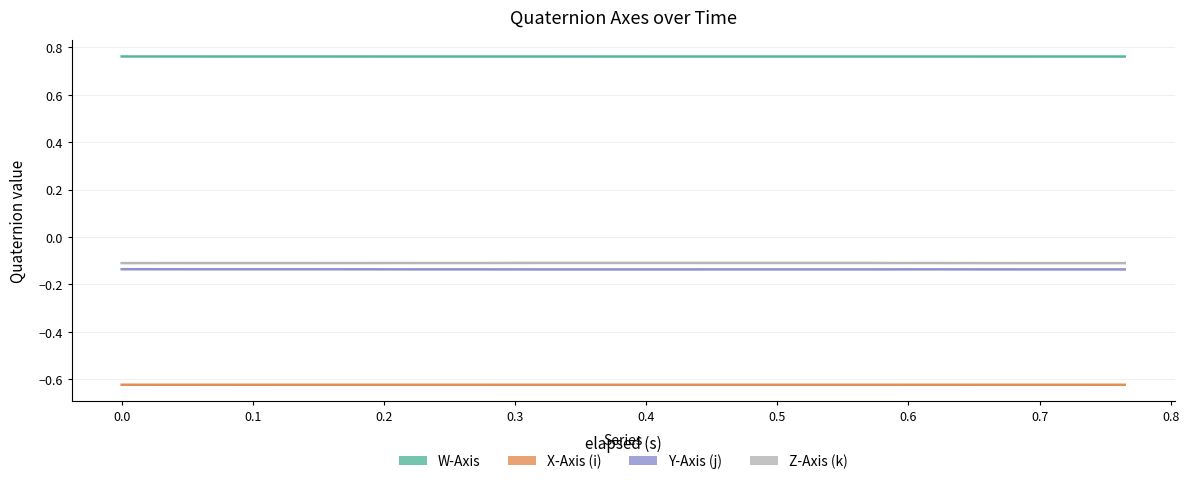

How many lines are shown in the chart?

4